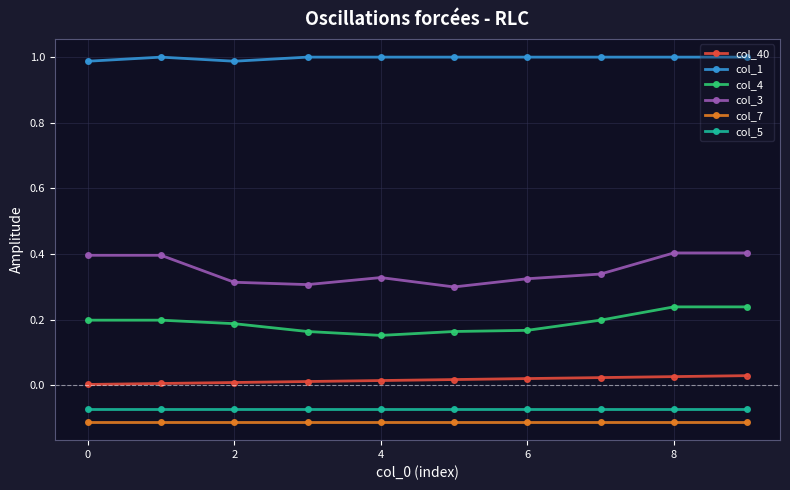

True or false: col_40 and col_3 cross at least once.

False